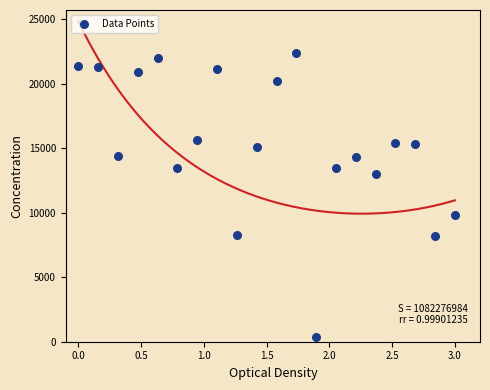

What is the range of X values (max minus min)?

3.0